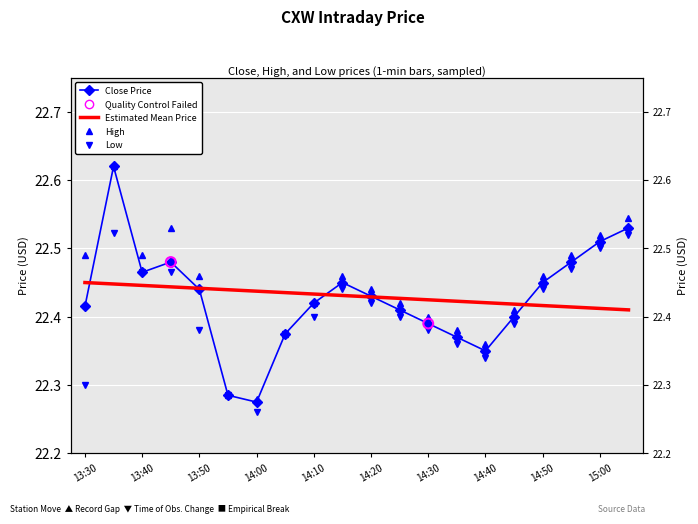

Which series has the widest spread of Y values?

Close